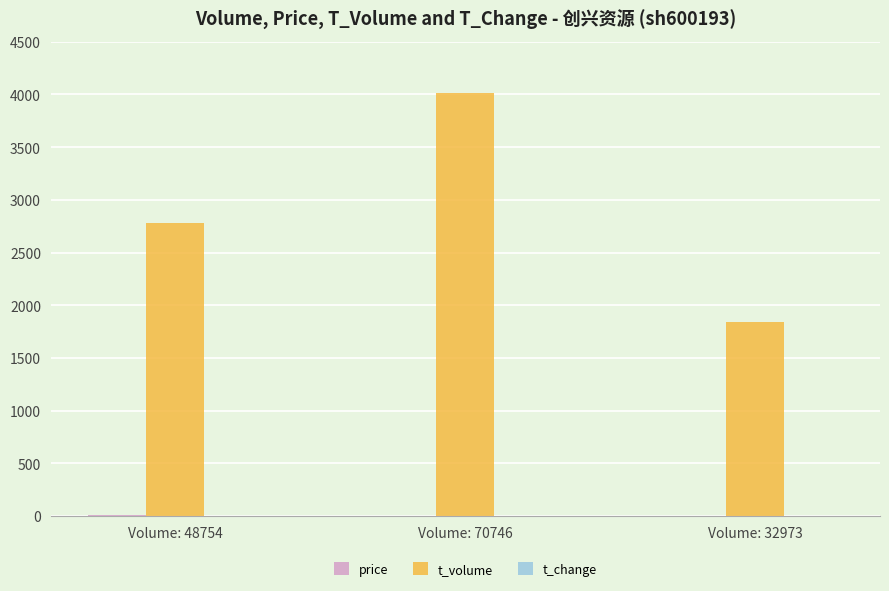

Does the chart contain stacked bars?

No